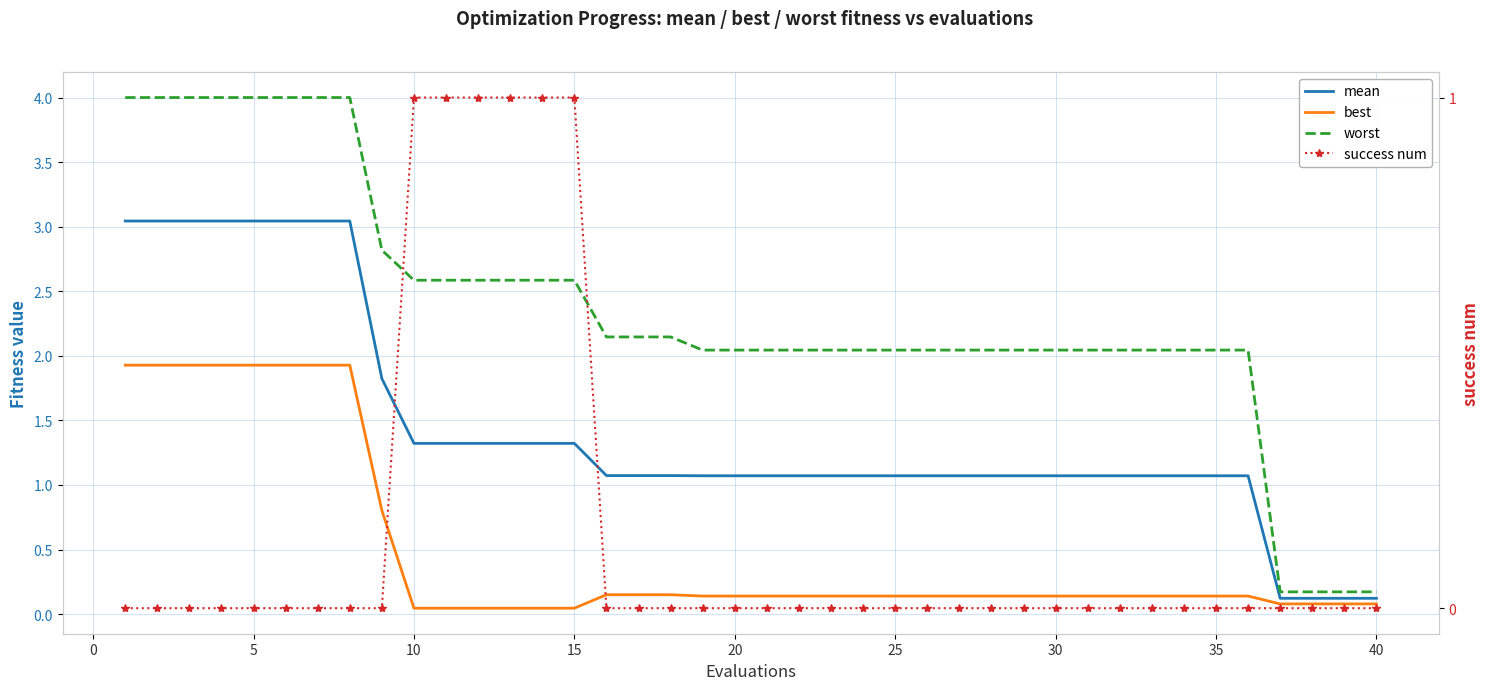

How many lines are shown in the chart?

4